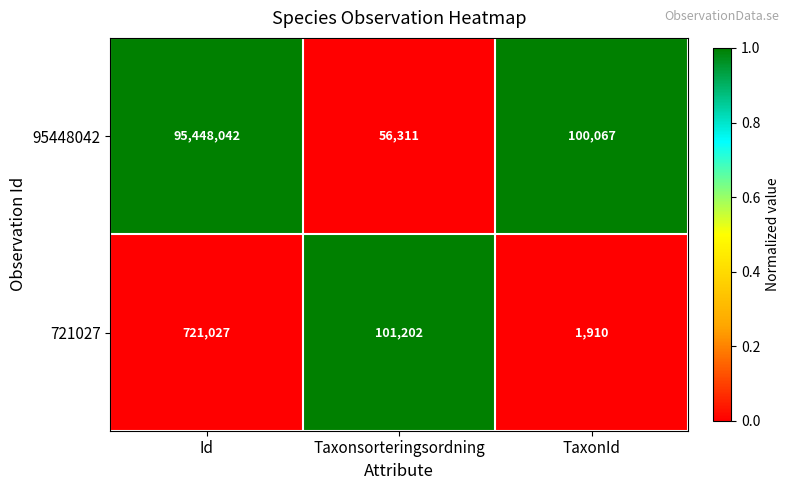

What is the difference between the maximum and minimum values in the 95448042 series?

95391731